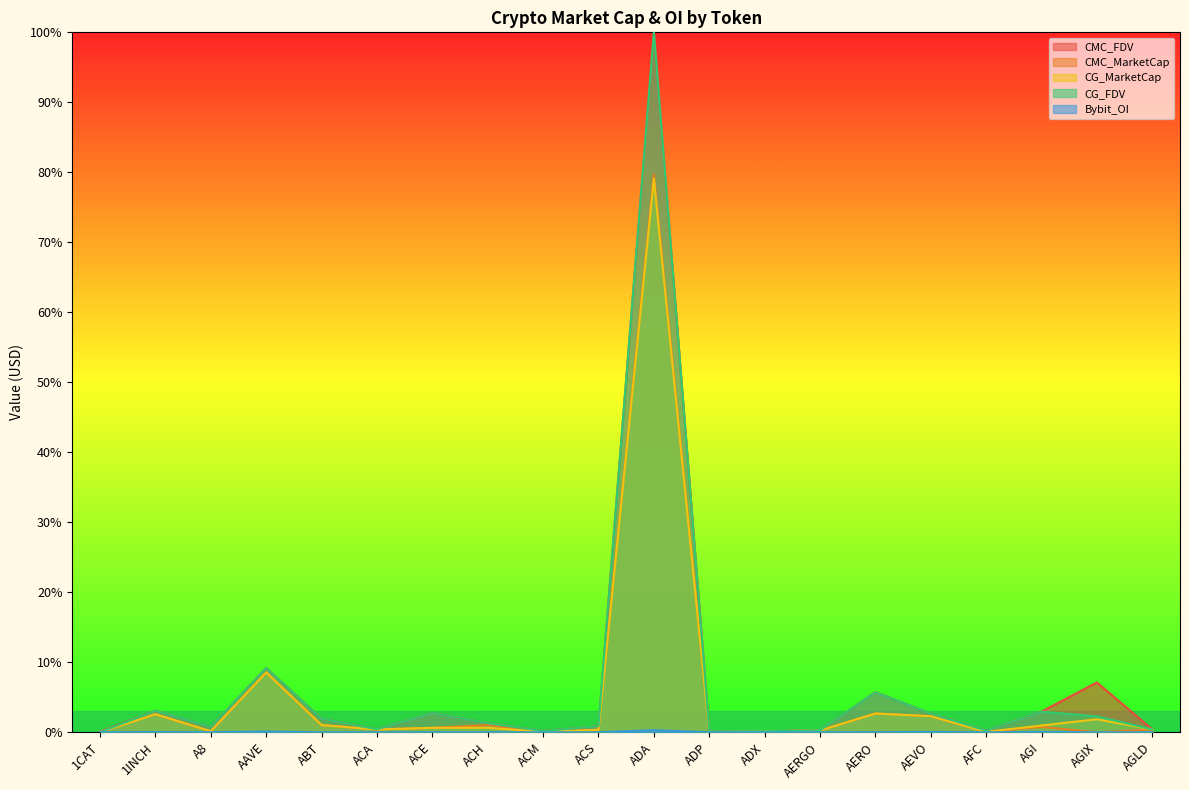

Which category has the highest value in the CMC_MarketCap series?

ADA